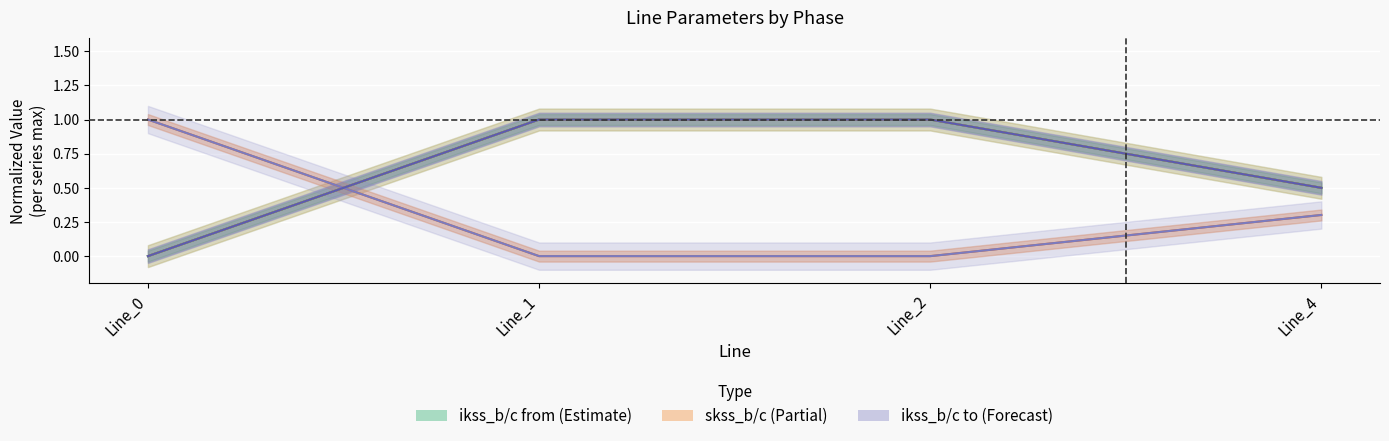

What is the value of the pf_ikss_c_to_ka point at the 1st from the left?

1.0